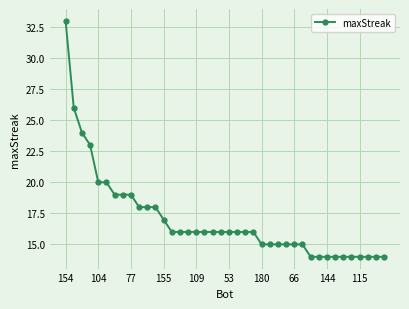

Does the chart display data point markers on the line(s)?

Yes